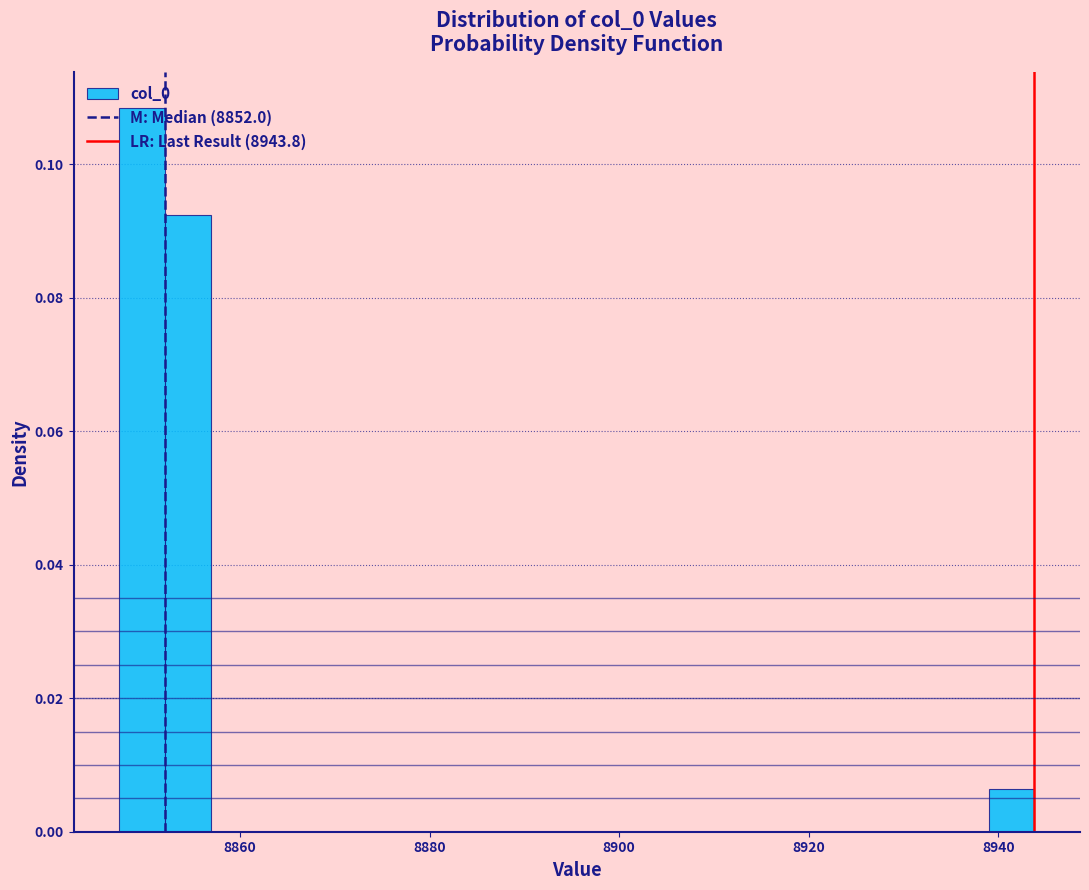

Around what value on the x-axis is the tallest bar? Give the approximate position of its centre, as read against the axis.

8850